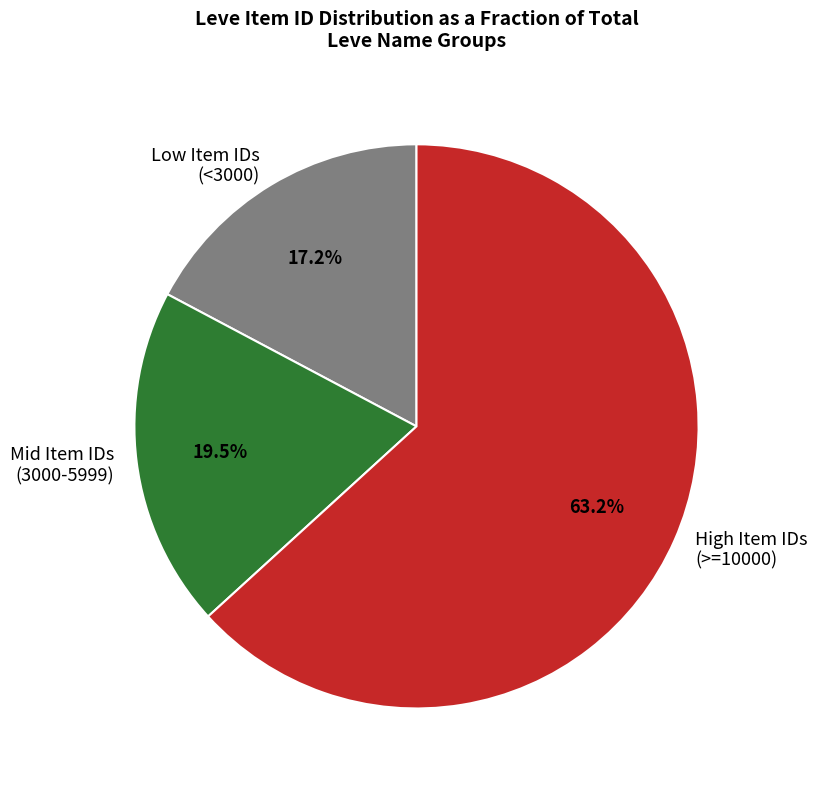

Does any single category account for the majority?

Yes